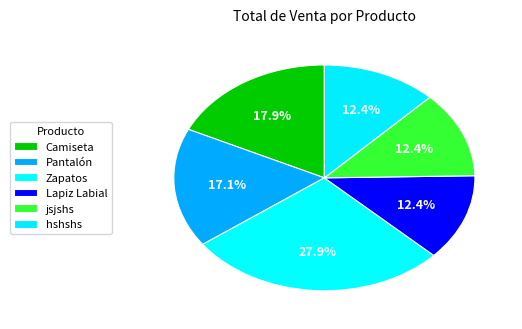

To the nearest percent, what portion does Camiseta represent?

18%